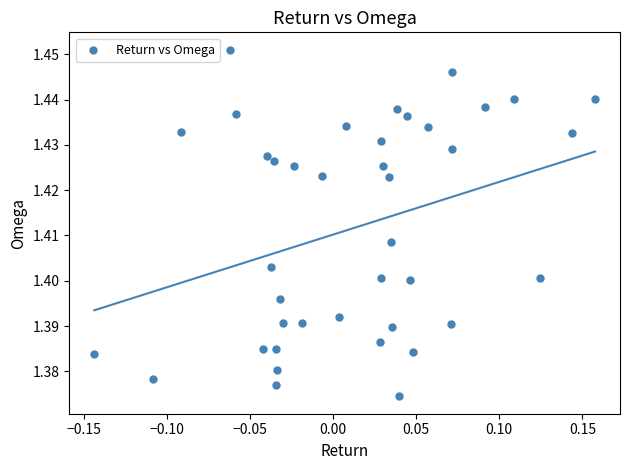

What is the range of X values (max minus min)?

0.3